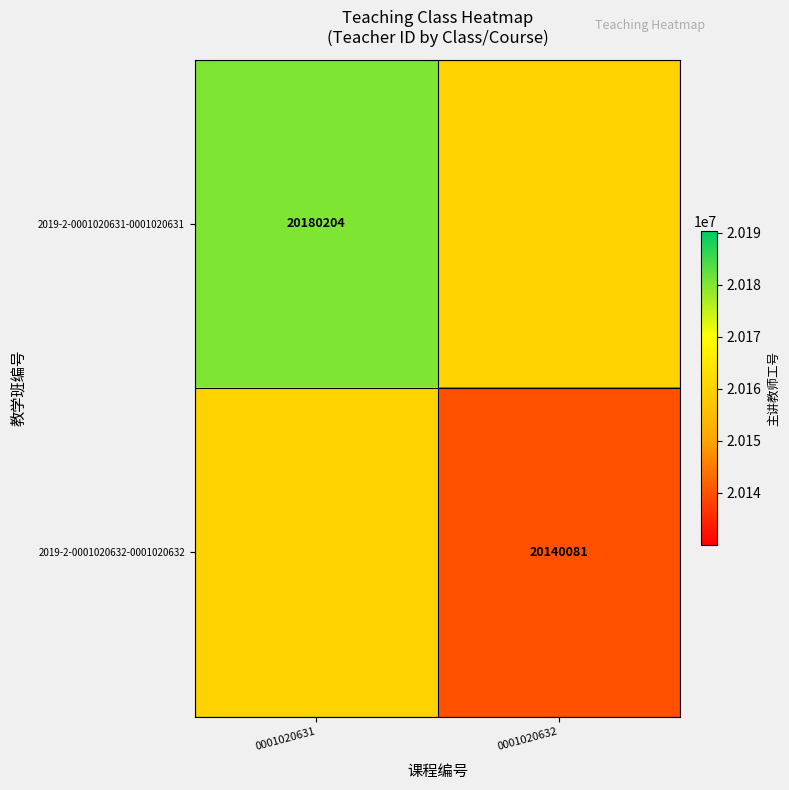

True or false: 2019-2-0001020632-0001020632 has a value of 13979606.6 at 0001020632.

False